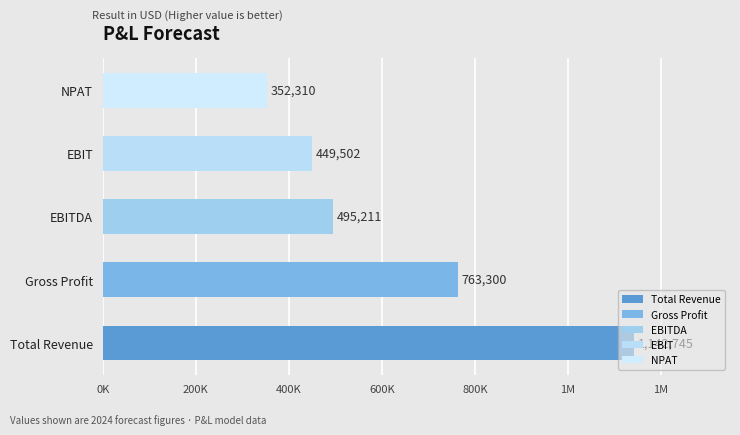

Are the bars horizontal?

Yes